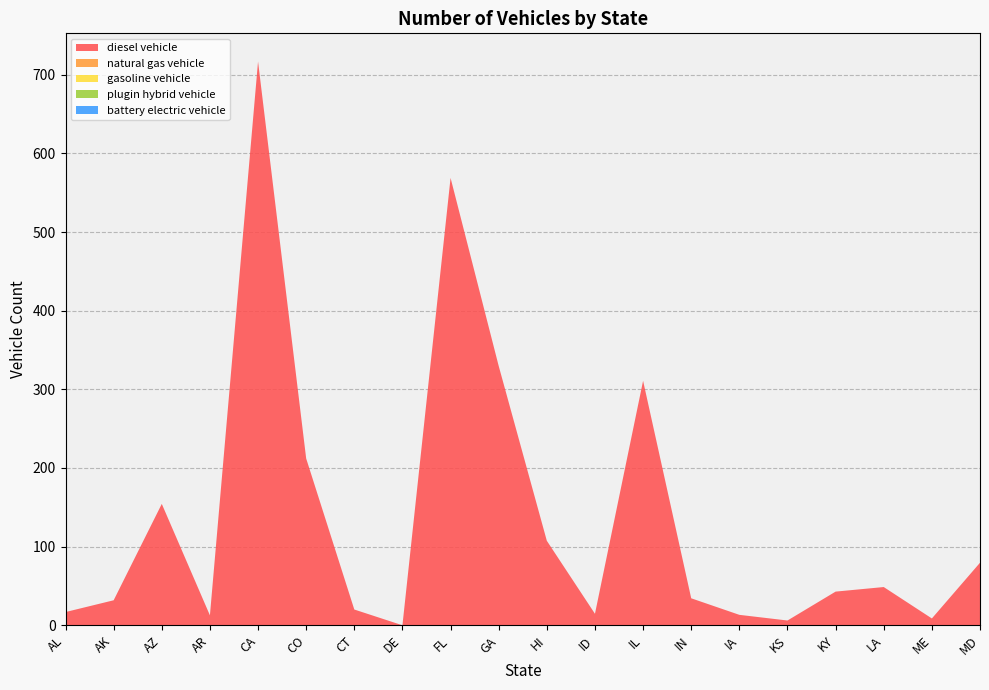

Reading right to left, transcribe all the data shown in this chart.

diesel vehicle: MD=79.5	ME=8.7	LA=48.6	KY=42.8	KS=6.1	IA=13.3	IN=34.3	IL=310.8	ID=14.6	HI=107.4	GA=329.7	FL=568.8	DE=0.0	CT=20.0	CO=212.0	CA=716.8	AR=12.6	AZ=154.3	AK=31.8	AL=16.8
natural gas vehicle: MD=0.0	ME=0.0	LA=0.0	KY=0.0	KS=0.0	IA=0.0	IN=0.0	IL=0.0	ID=0.0	HI=0.0	GA=0.0	FL=0.0	DE=0.0	CT=0.0	CO=0.0	CA=0.0	AR=0.0	AZ=0.0	AK=0.0	AL=0.0
gasoline vehicle: MD=0.0	ME=0.0	LA=0.0	KY=0.0	KS=0.0	IA=0.0	IN=0.0	IL=0.0	ID=0.0	HI=0.0	GA=0.0	FL=0.0	DE=0.0	CT=0.0	CO=0.0	CA=0.0	AR=0.0	AZ=0.0	AK=0.0	AL=0.0
plugin hybrid vehicle: MD=0.0	ME=0.0	LA=0.0	KY=0.0	KS=0.0	IA=0.0	IN=0.0	IL=0.0	ID=0.0	HI=0.0	GA=0.0	FL=0.0	DE=0.0	CT=0.0	CO=0.0	CA=0.0	AR=0.0	AZ=0.0	AK=0.0	AL=0.0
battery electric vehicle: MD=0.0	ME=0.0	LA=0.0	KY=0.0	KS=0.0	IA=0.0	IN=0.0	IL=0.0	ID=0.0	HI=0.0	GA=0.0	FL=0.0	DE=0.0	CT=0.0	CO=0.0	CA=0.0	AR=0.0	AZ=0.0	AK=0.0	AL=0.0